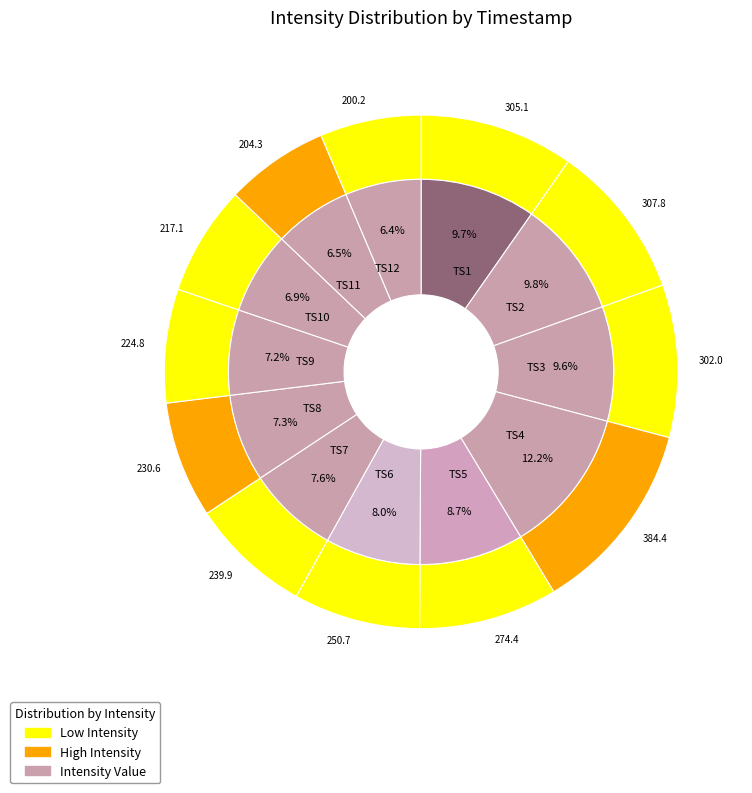

The 9 slice represents 7% of the pie. True or false?

True